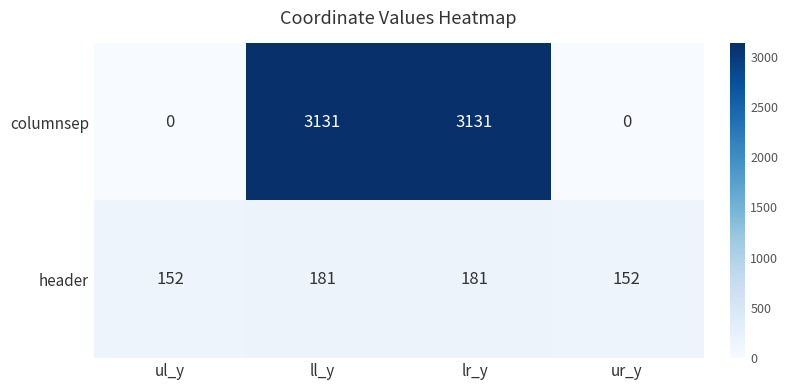

Between ul_y and lr_y, which series saw the biggest shift?

columnsep